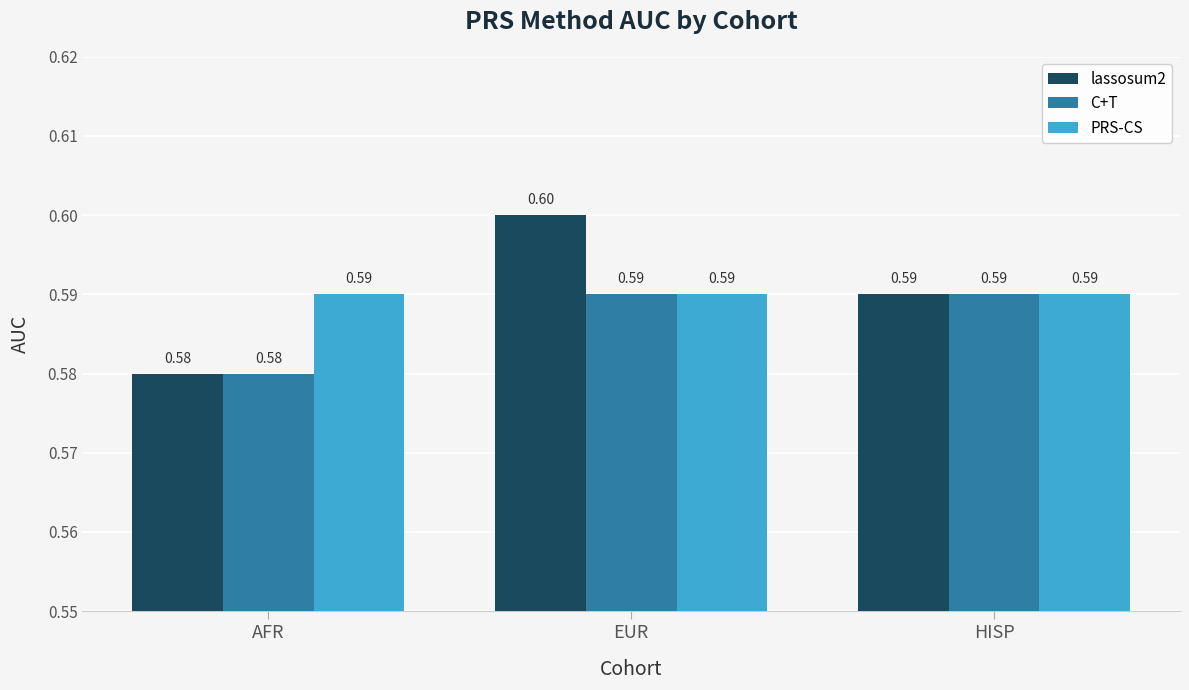

How many lassosum2 values are between 0 and 1?

3